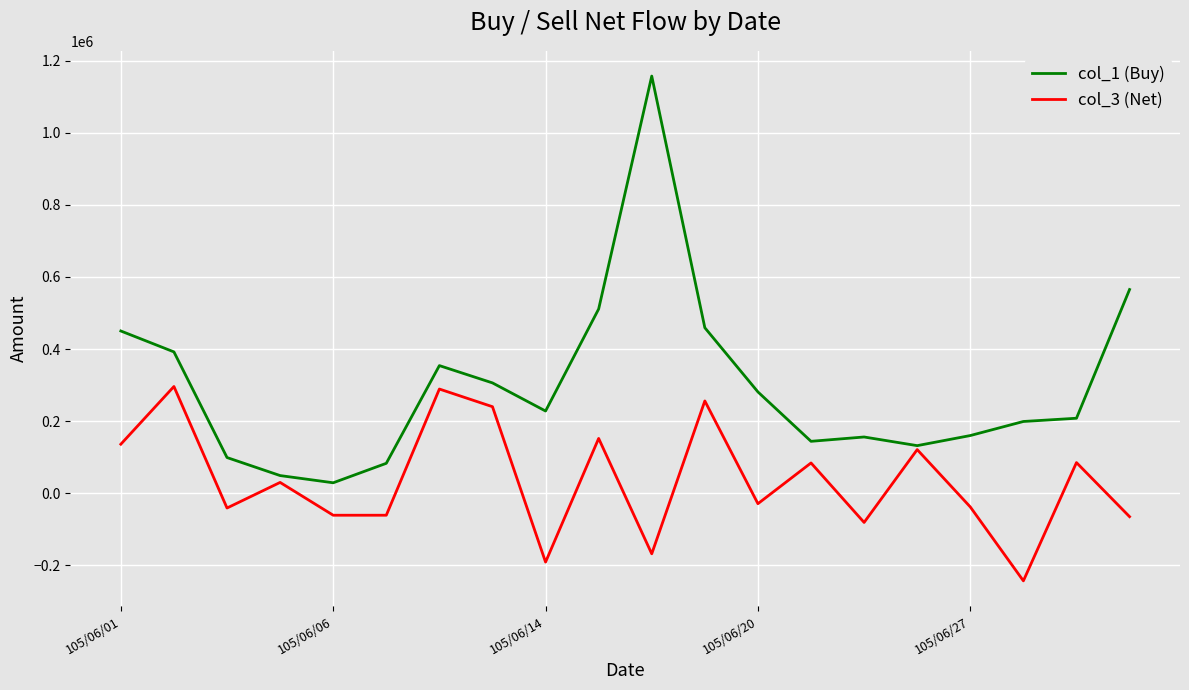

Which series has the largest range (max minus min)?

col_1 (Buy)